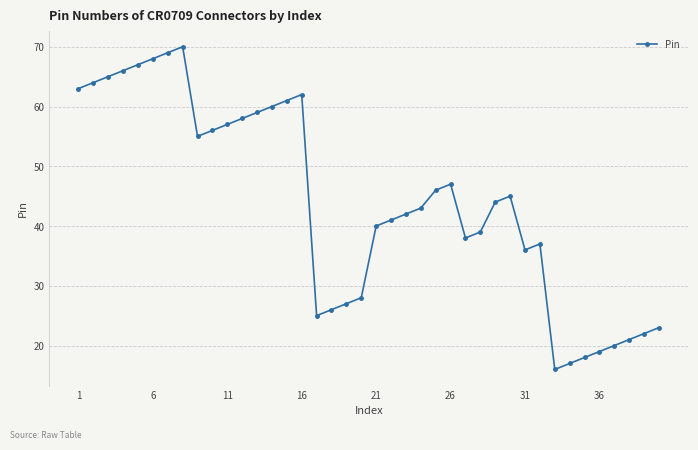

What is the sum of all values?

1760